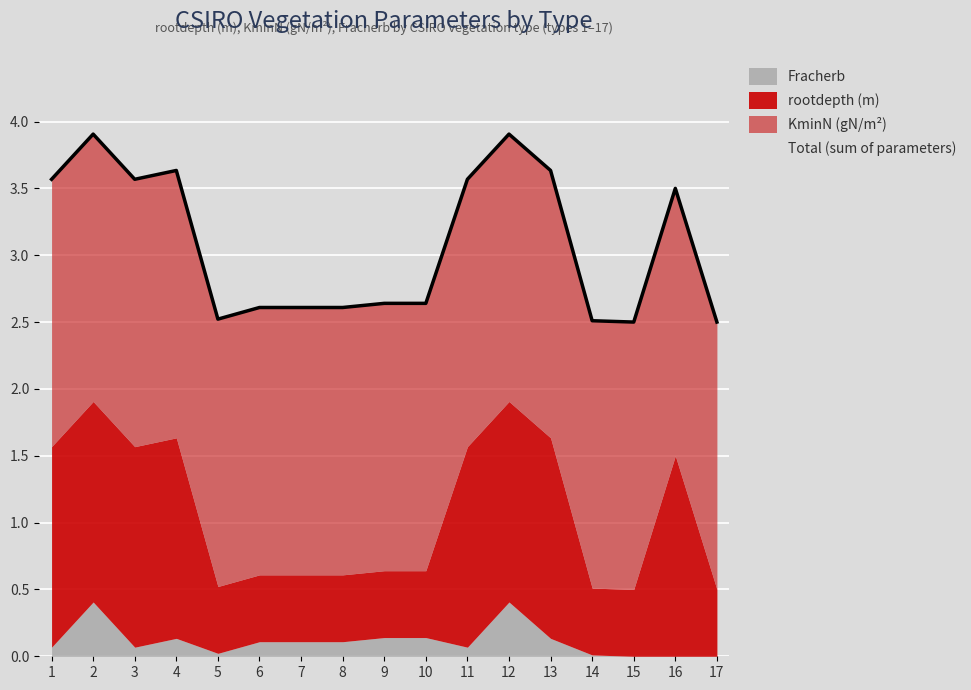

What is the sum of the values at 4 and 8?

6.2